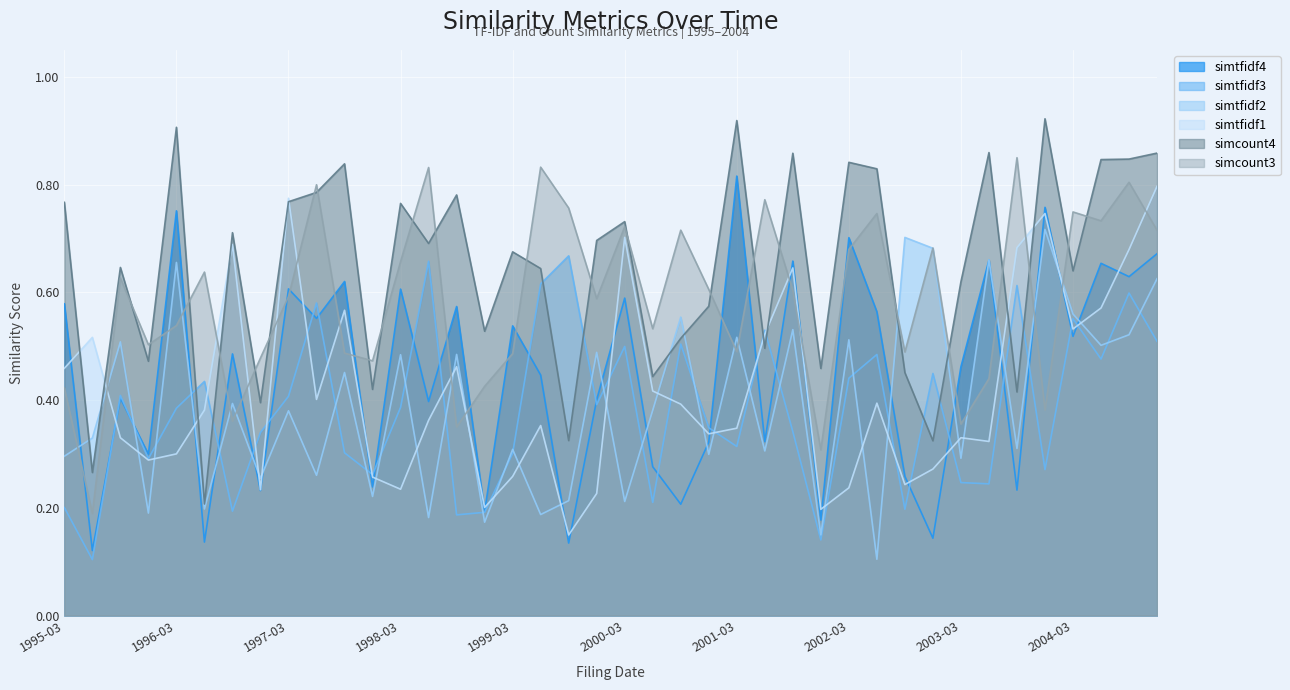

Read the simcount4 value at 2003-11-14.

0.9